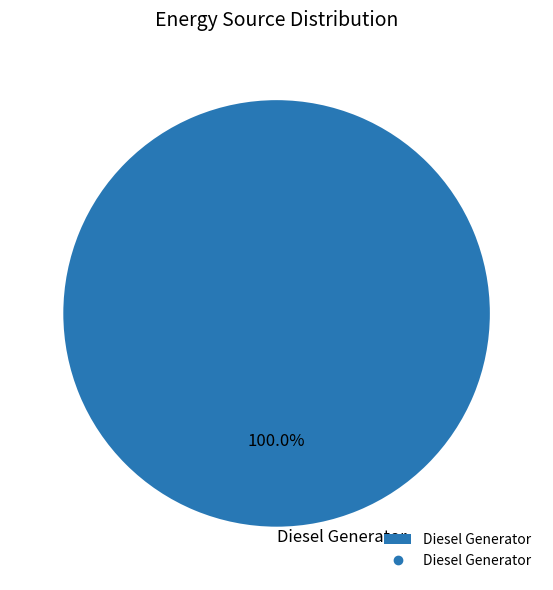

Rank the categories by value from lowest to highest.

Diesel Generator